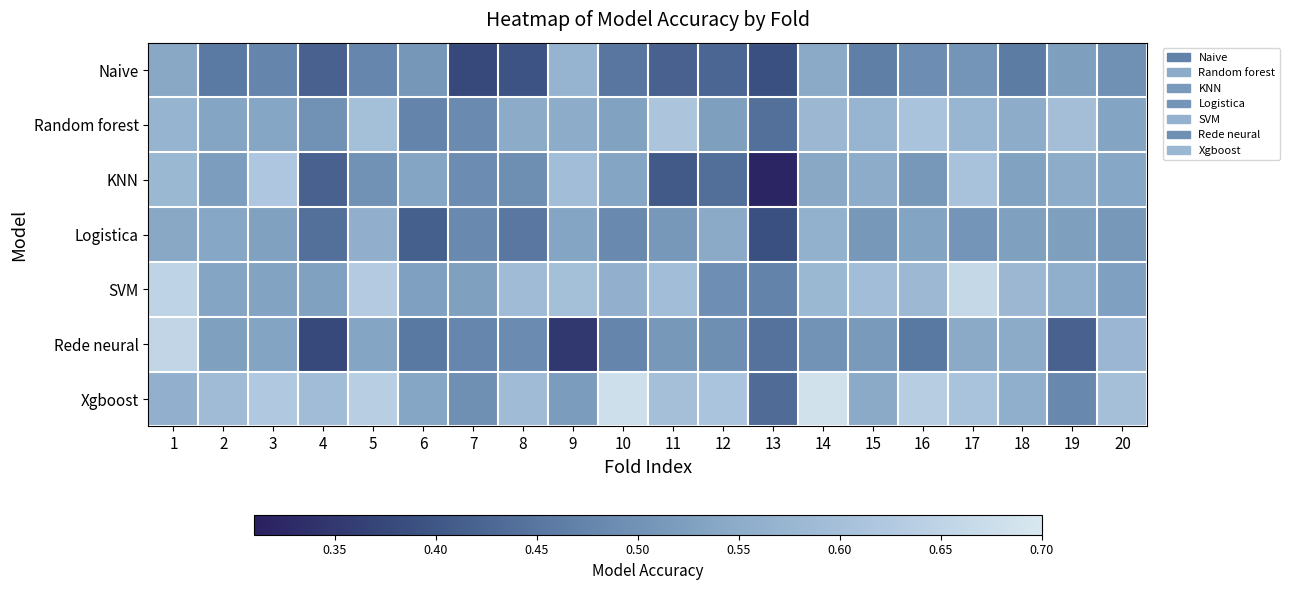

Reading left to right, what are all the values shown in this chart?

Naive: 1=0.5	2=0.5	3=0.5	4=0.4	5=0.5	6=0.5	7=0.4	8=0.4	9=0.6	10=0.5	11=0.4	12=0.4	13=0.4	14=0.5	15=0.5	16=0.5	17=0.5	18=0.5	19=0.5	20=0.5
Random forest: 1=0.6	2=0.5	3=0.5	4=0.5	5=0.6	6=0.5	7=0.5	8=0.5	9=0.6	10=0.5	11=0.6	12=0.5	13=0.4	14=0.6	15=0.6	16=0.6	17=0.6	18=0.6	19=0.6	20=0.5
KNN: 1=0.6	2=0.5	3=0.6	4=0.4	5=0.5	6=0.5	7=0.5	8=0.5	9=0.6	10=0.5	11=0.4	12=0.4	13=0.3	14=0.5	15=0.6	16=0.5	17=0.6	18=0.5	19=0.5	20=0.5
Logistica: 1=0.5	2=0.5	3=0.5	4=0.4	5=0.6	6=0.4	7=0.5	8=0.5	9=0.5	10=0.5	11=0.5	12=0.5	13=0.4	14=0.6	15=0.5	16=0.5	17=0.5	18=0.5	19=0.5	20=0.5
SVM: 1=0.7	2=0.5	3=0.5	4=0.5	5=0.6	6=0.5	7=0.5	8=0.6	9=0.6	10=0.6	11=0.6	12=0.5	13=0.5	14=0.6	15=0.6	16=0.6	17=0.7	18=0.6	19=0.6	20=0.5
Rede neural: 1=0.7	2=0.5	3=0.5	4=0.4	5=0.5	6=0.5	7=0.5	8=0.5	9=0.3	10=0.5	11=0.5	12=0.5	13=0.4	14=0.5	15=0.5	16=0.5	17=0.5	18=0.5	19=0.4	20=0.6
Xgboost: 1=0.6	2=0.6	3=0.6	4=0.6	5=0.6	6=0.5	7=0.5	8=0.6	9=0.5	10=0.7	11=0.6	12=0.6	13=0.4	14=0.7	15=0.5	16=0.6	17=0.6	18=0.6	19=0.5	20=0.6